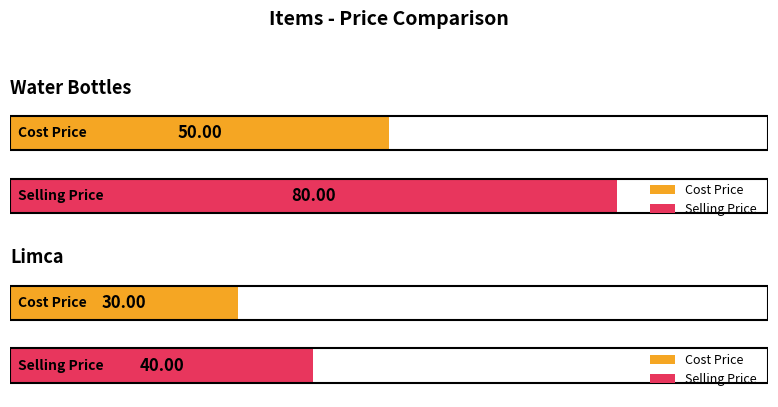

Count the number of categories in the chart.

2